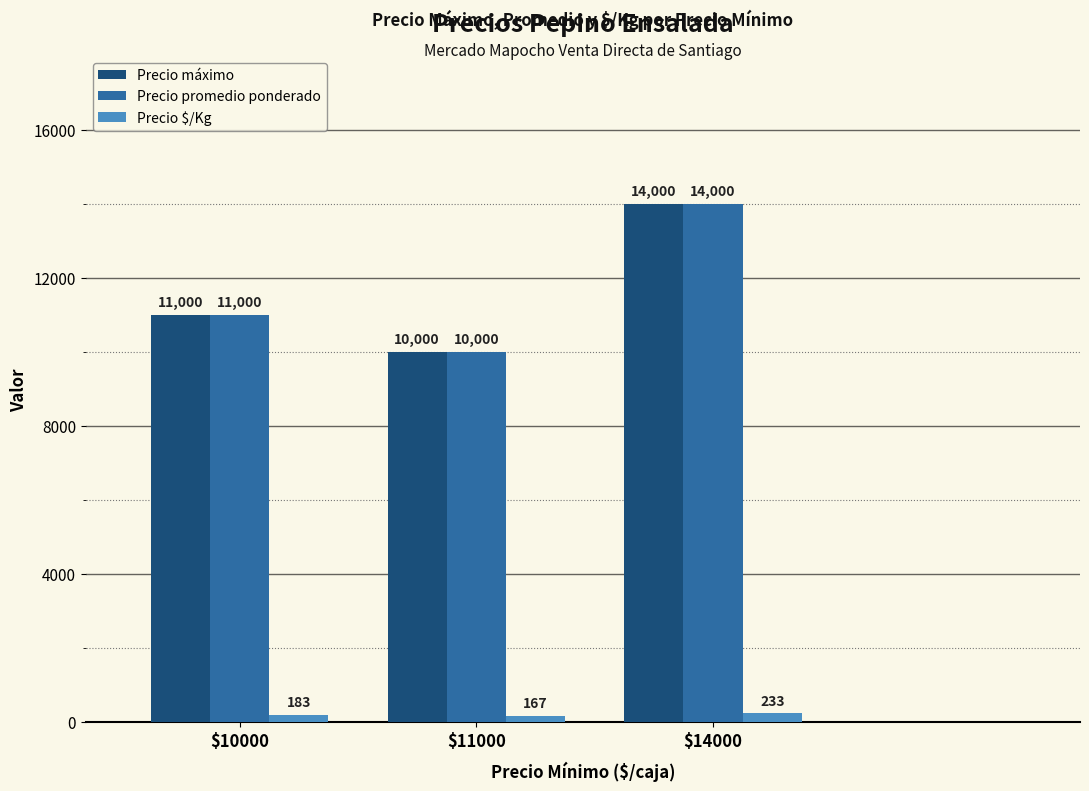

Reading left to right, extract all data points from this chart.

Precio máximo: 11000	10000	14000
Precio promedio ponderado: 11000	10000	14000
Precio $/Kg: 183	167	233